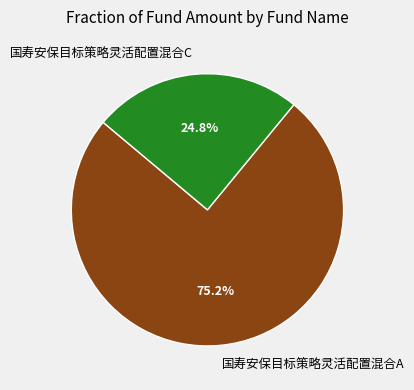

What is the total percentage of 国寿安保目标策略灵活配置混合A and 国寿安保目标策略灵活配置混合C?

100.0%